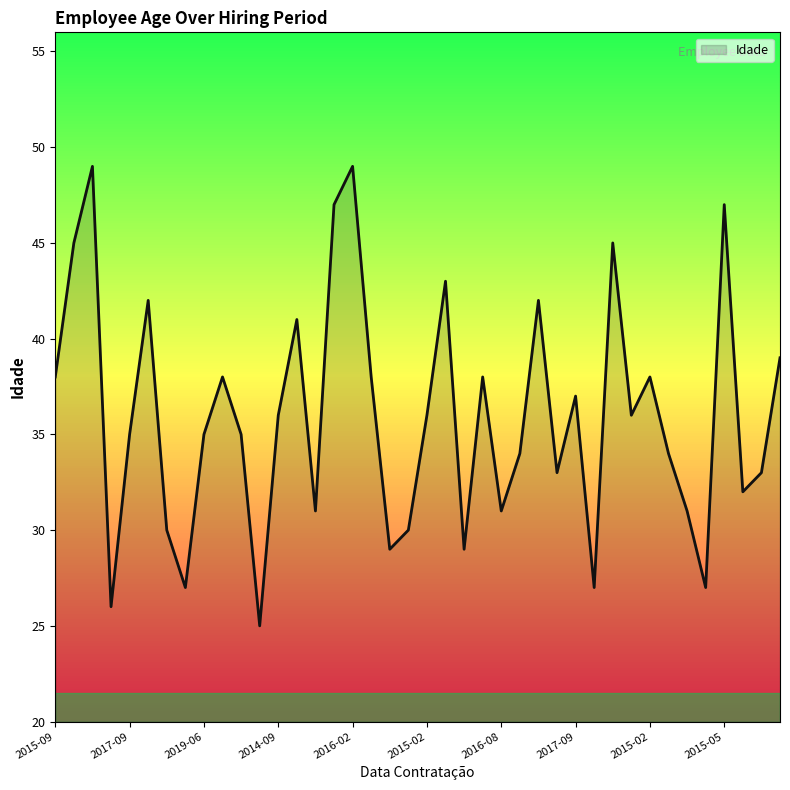

What is the maximum value shown in the chart?

49